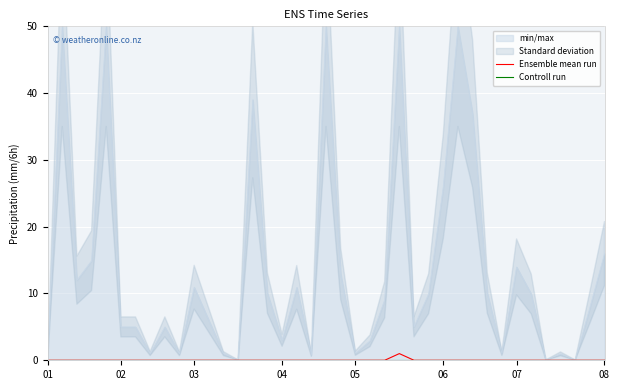

Is it true that Ensemble mean run equals 0 at 06?

True